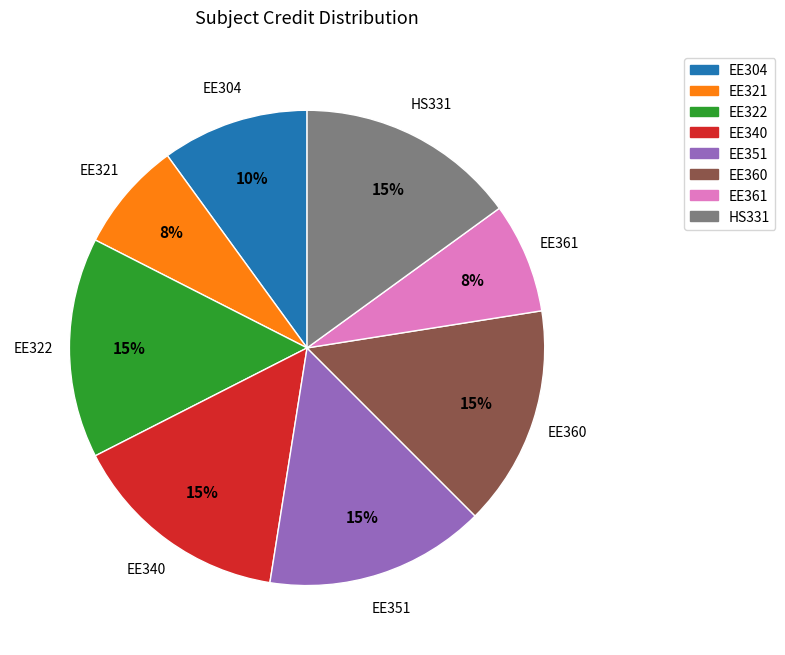

How many slices are in this pie chart?

8